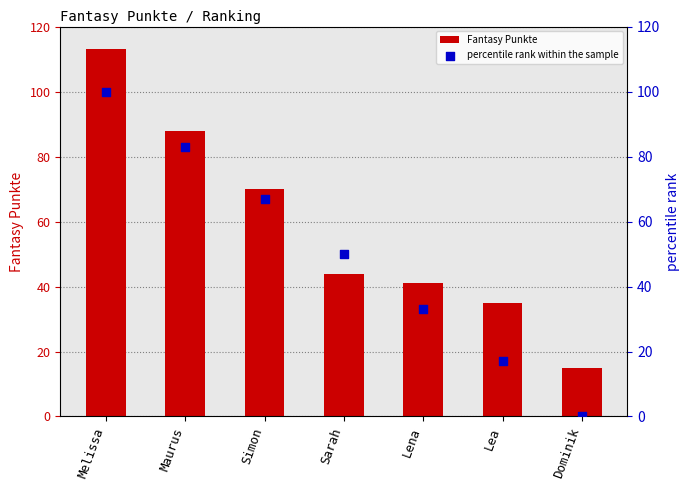

Is the value of percentile rank within the sample at Melissa greater than the value of Fantasy Punkte at Simon?

Yes